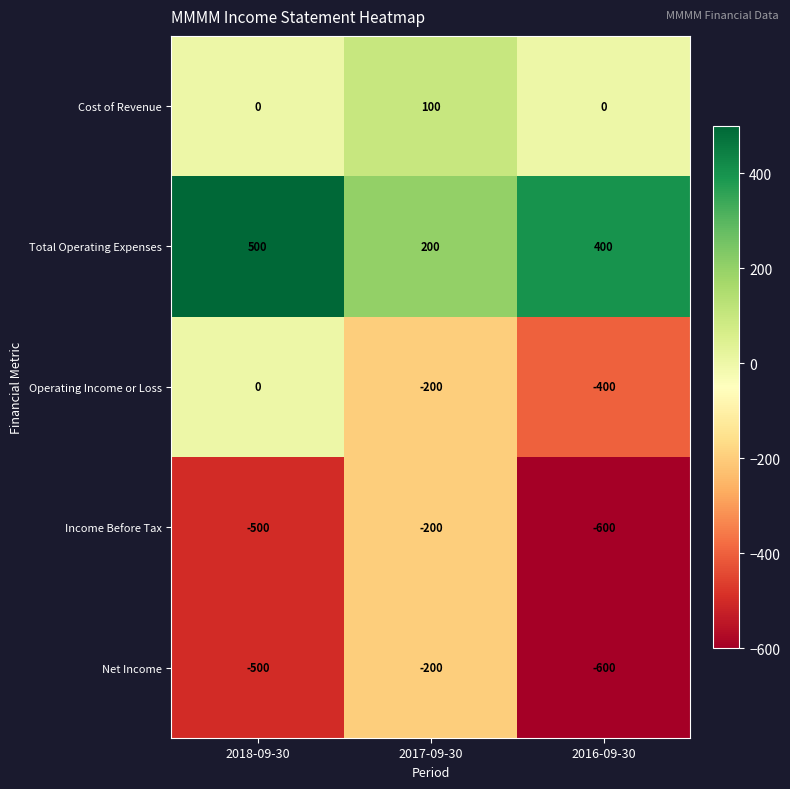

What is the sum of the Income Before Tax values at 2017-09-30 and 2016-09-30?

-800